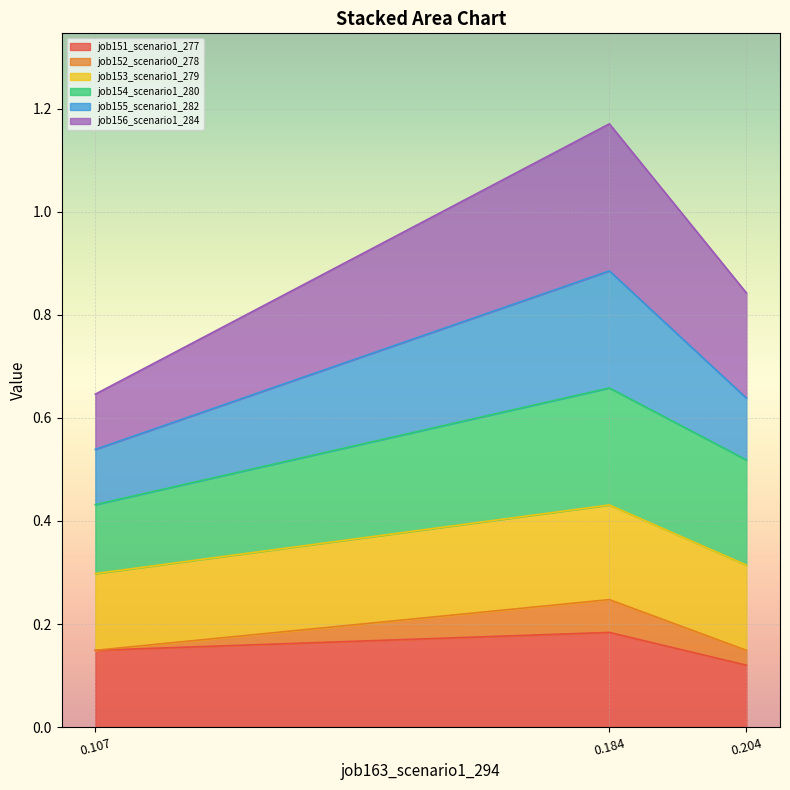

What is the smallest value displayed?

0.1